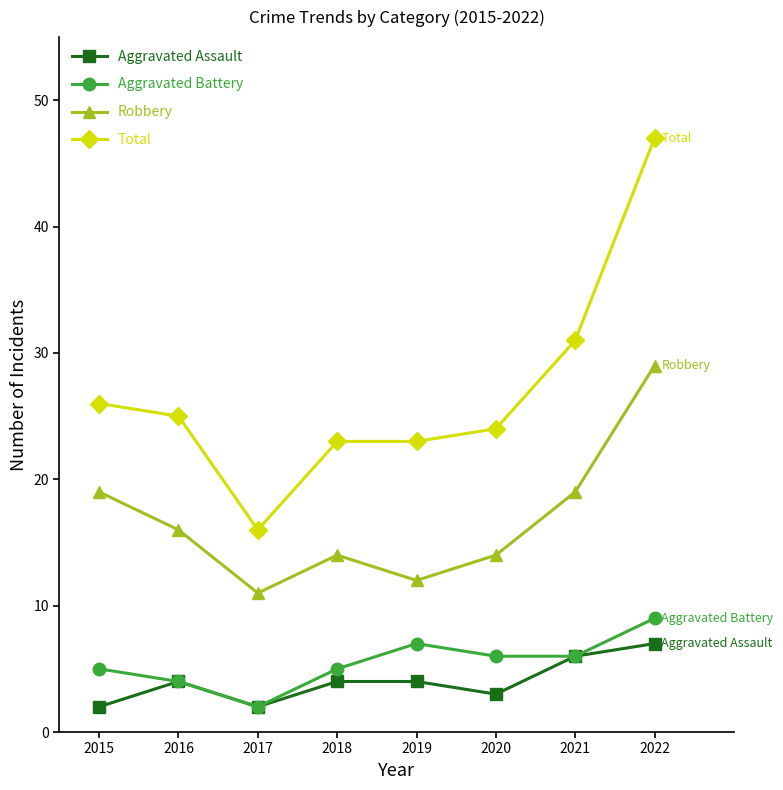

The Aggravated Assault series shows 8 at 2021. True or false?

False